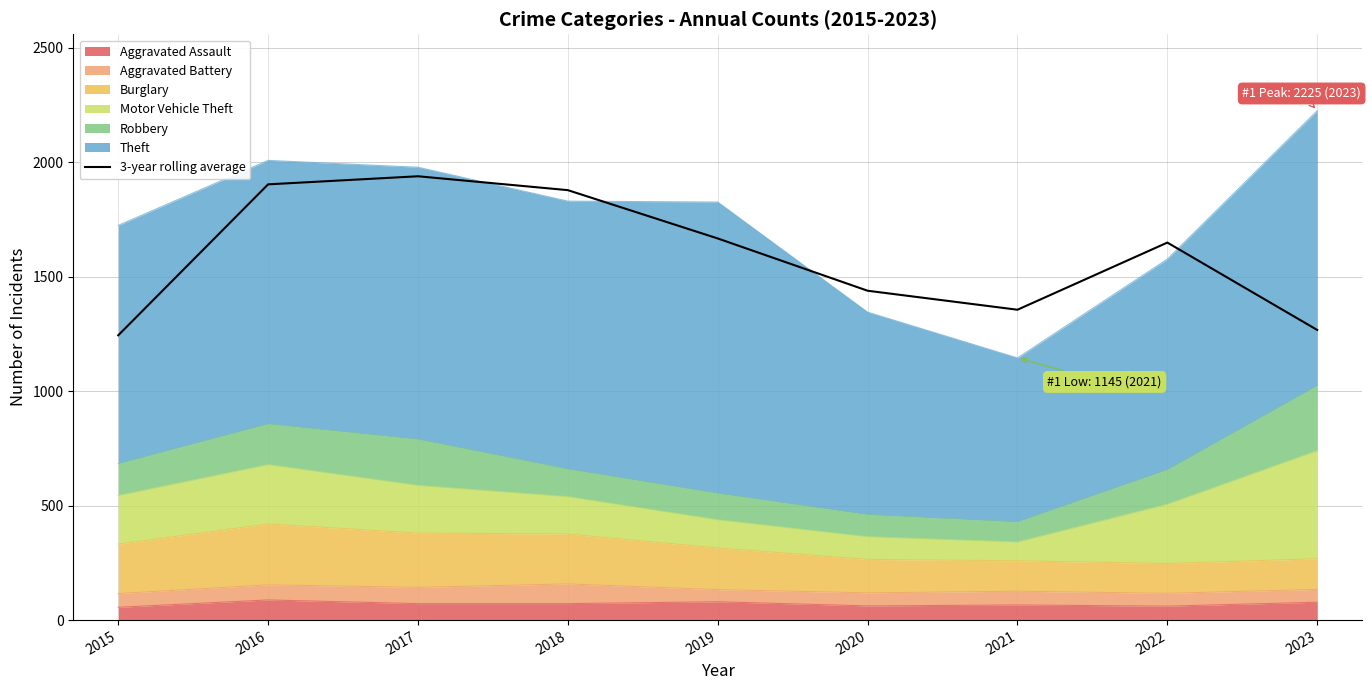

Which category has the highest value across all series?

2017